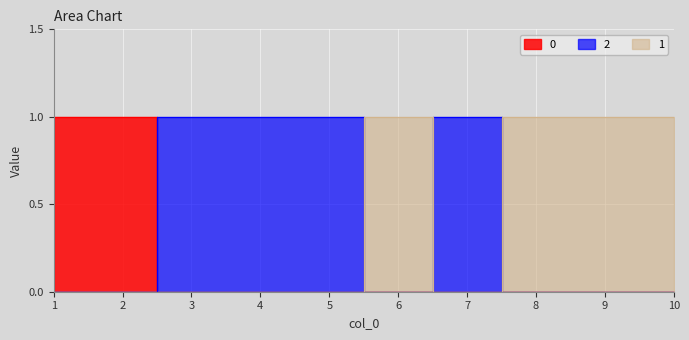

Reading left to right, list all the values displayed in this chart.

2: 1=0	2=0	3=1	4=1	5=1	6=0	7=1	8=0	9=0	10=0
0: 1=1	2=1	3=0	4=0	5=0	6=0	7=0	8=0	9=0	10=0
1: 1=0	2=0	3=0	4=0	5=0	6=1	7=0	8=1	9=1	10=1